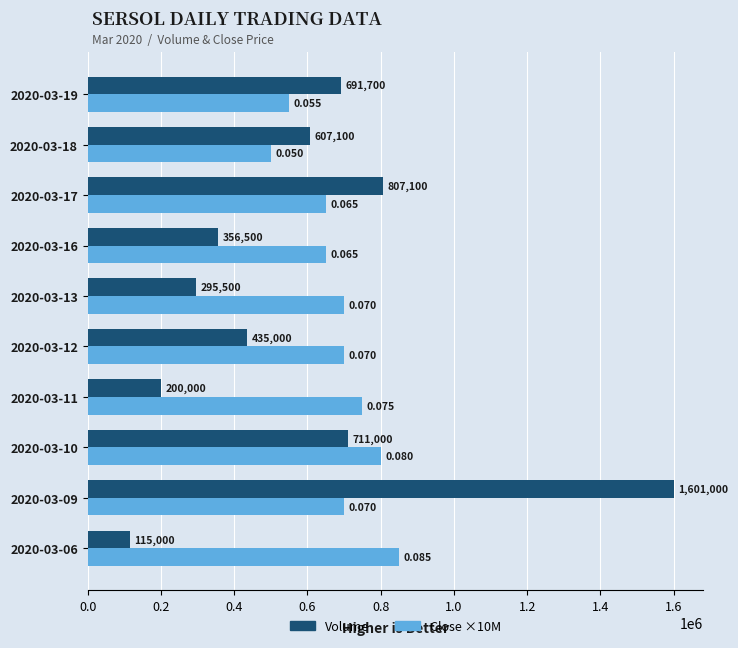

Is the value of Close ×10M at 2020-03-16 greater than the value of Volume at 2020-03-09?

No